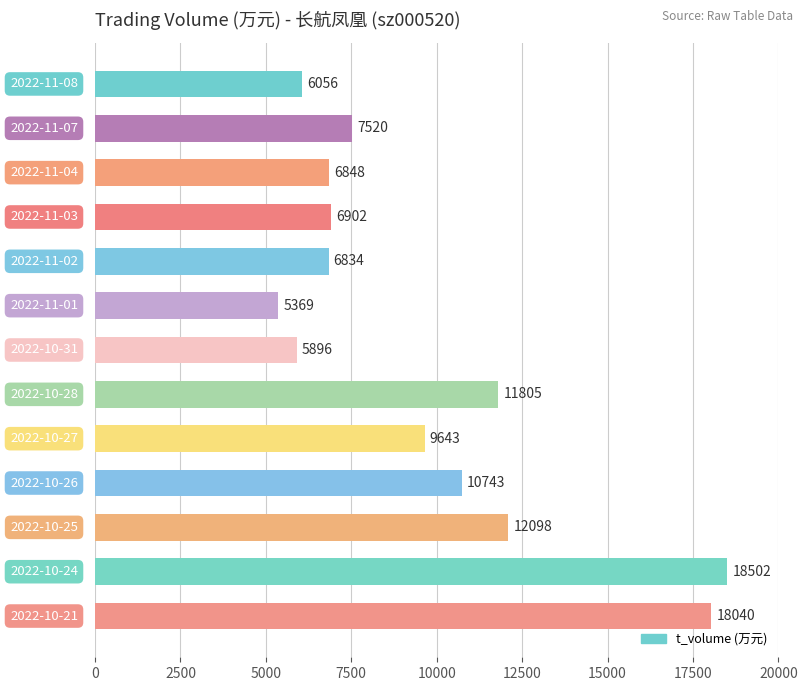

What is the minimum value shown in the chart?

5369